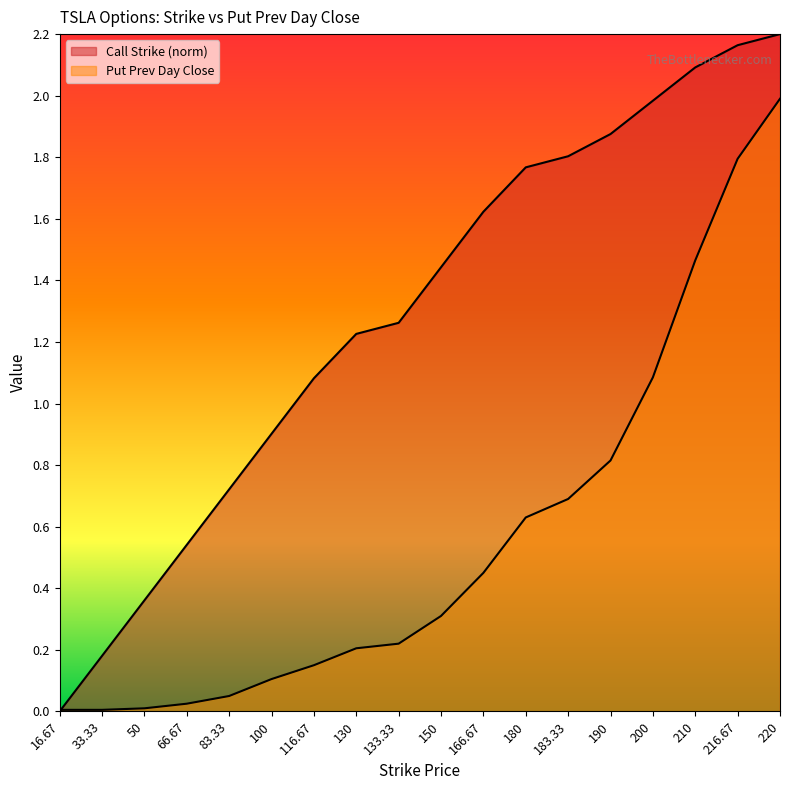

At which label is Call Strike closest to 1?

116.67